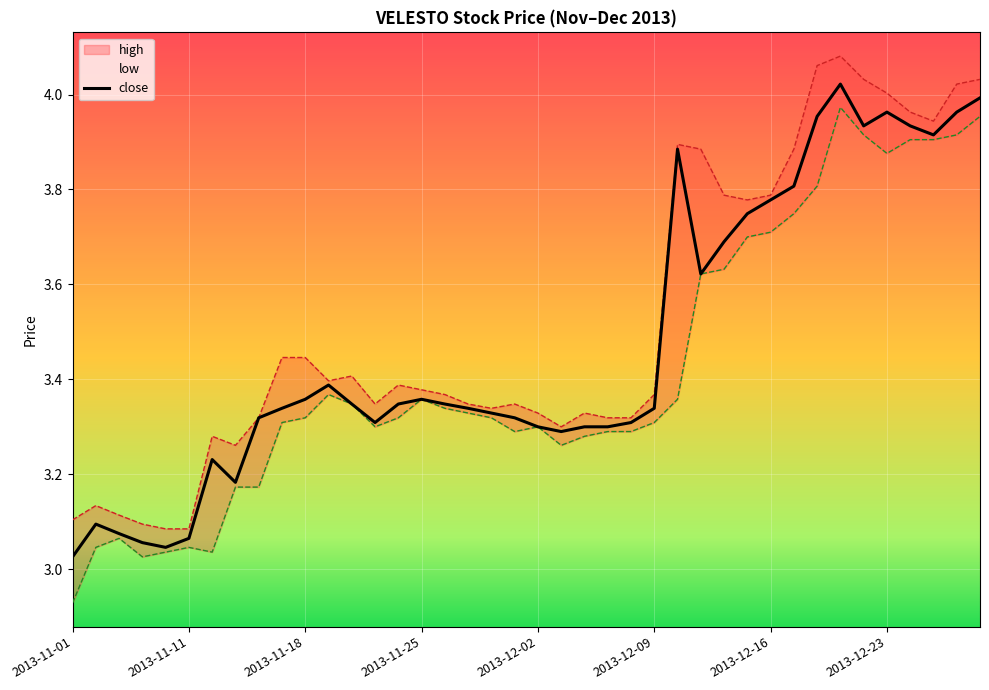

The value of high at 10 is 3.4. True or false?

True